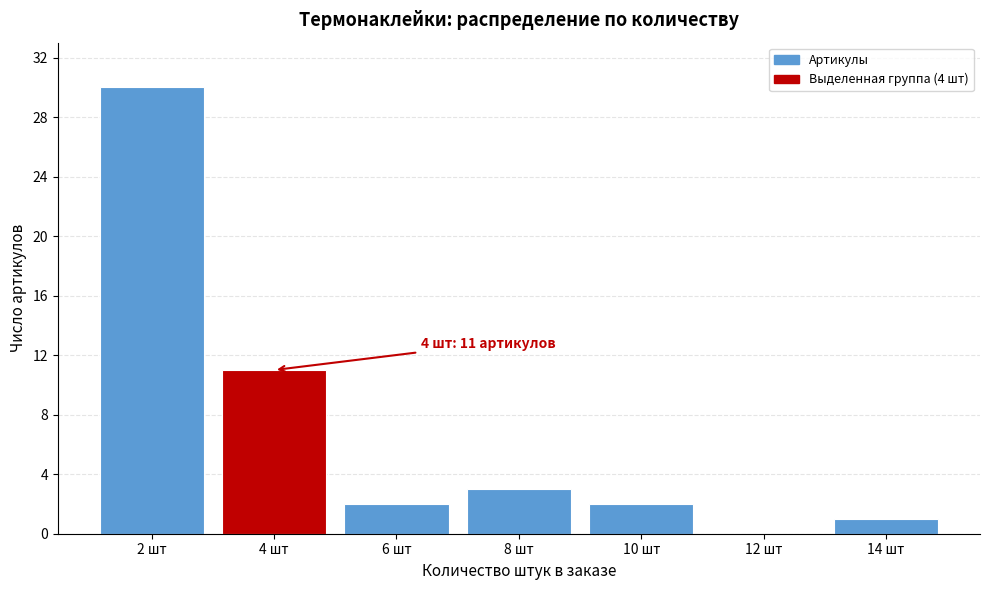

Reading right to left, extract all data points from this chart.

14 шт=1	12 шт=0	10 шт=2	8 шт=3	6 шт=2	4 шт=11	2 шт=30